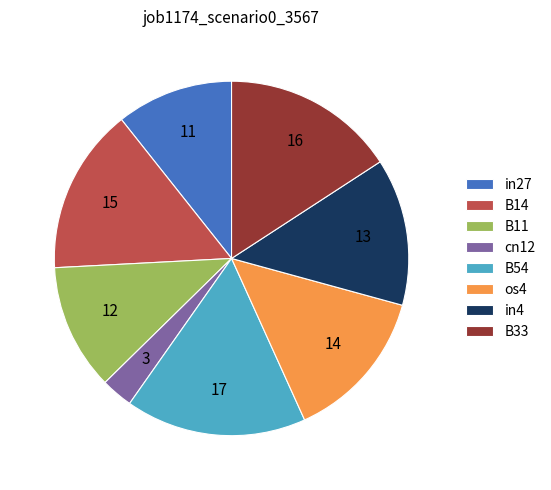

Does cn12 represent more than half of the total?

No